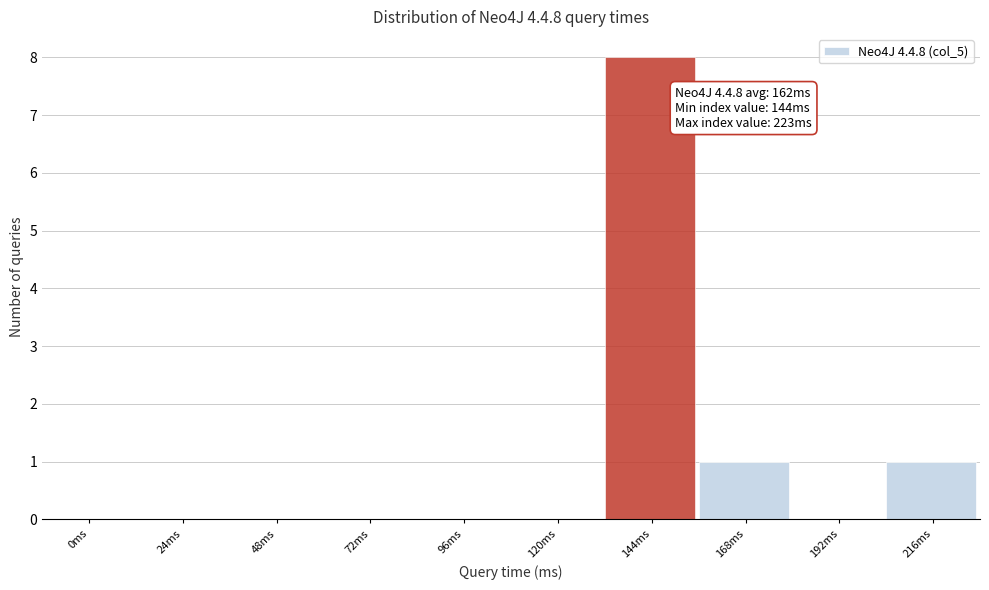

Reading left to right, transcribe all the data shown in this chart.

0ms=0	24ms=0	48ms=0	72ms=0	96ms=0	120ms=0	144ms=8	168ms=1	192ms=0	216ms=1